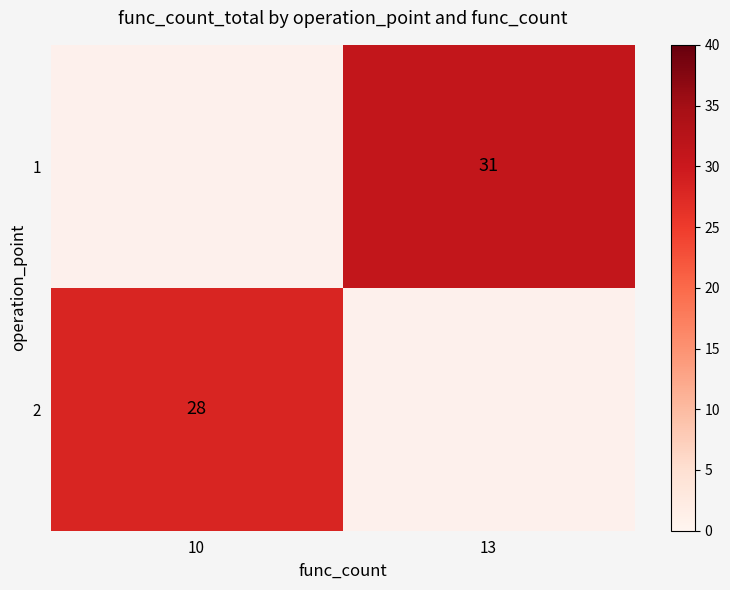

True or false: 1 has a value of 31 at 13.

True